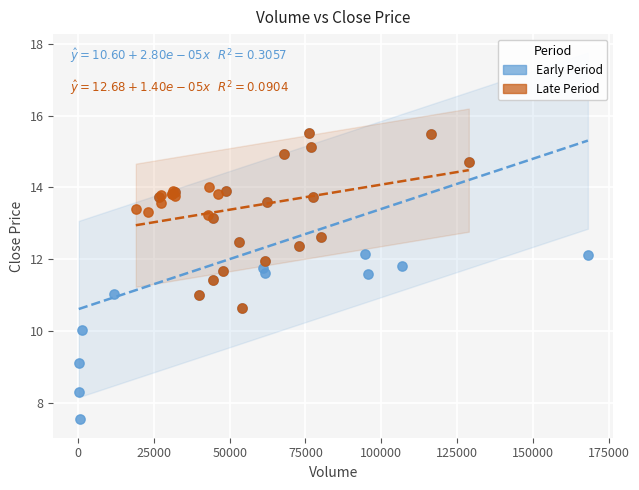

Which series has the largest Y range (max minus min)?

Early Period